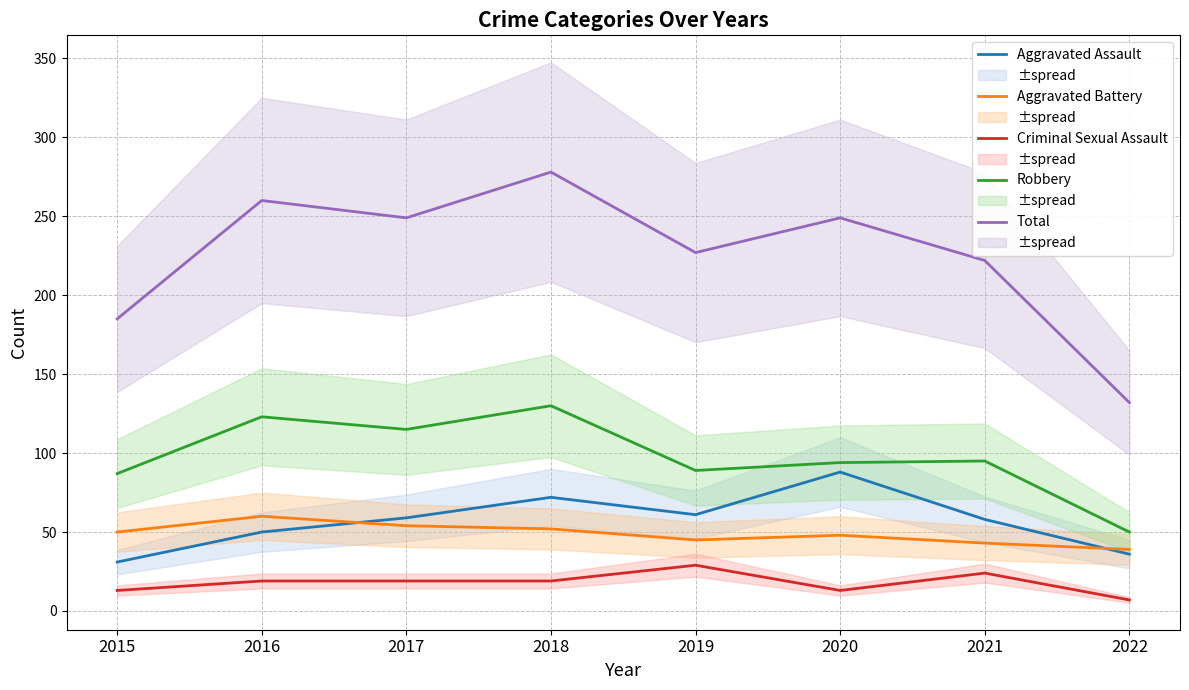

Which series changed the most between 2015 and 2019?

Total